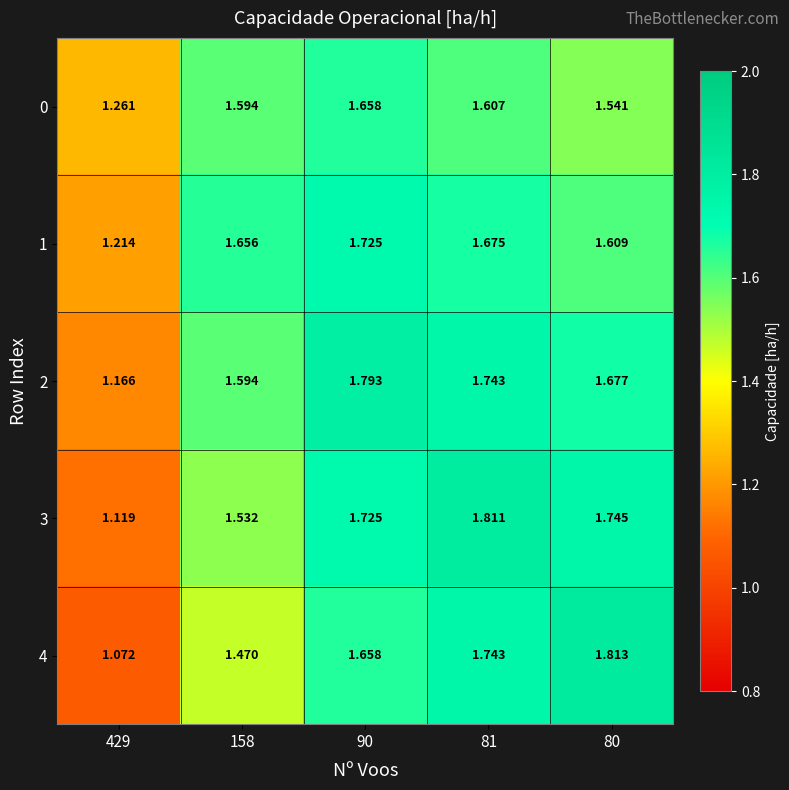

Is the value of 3 at 158 greater than the value of 4 at 158?

Yes